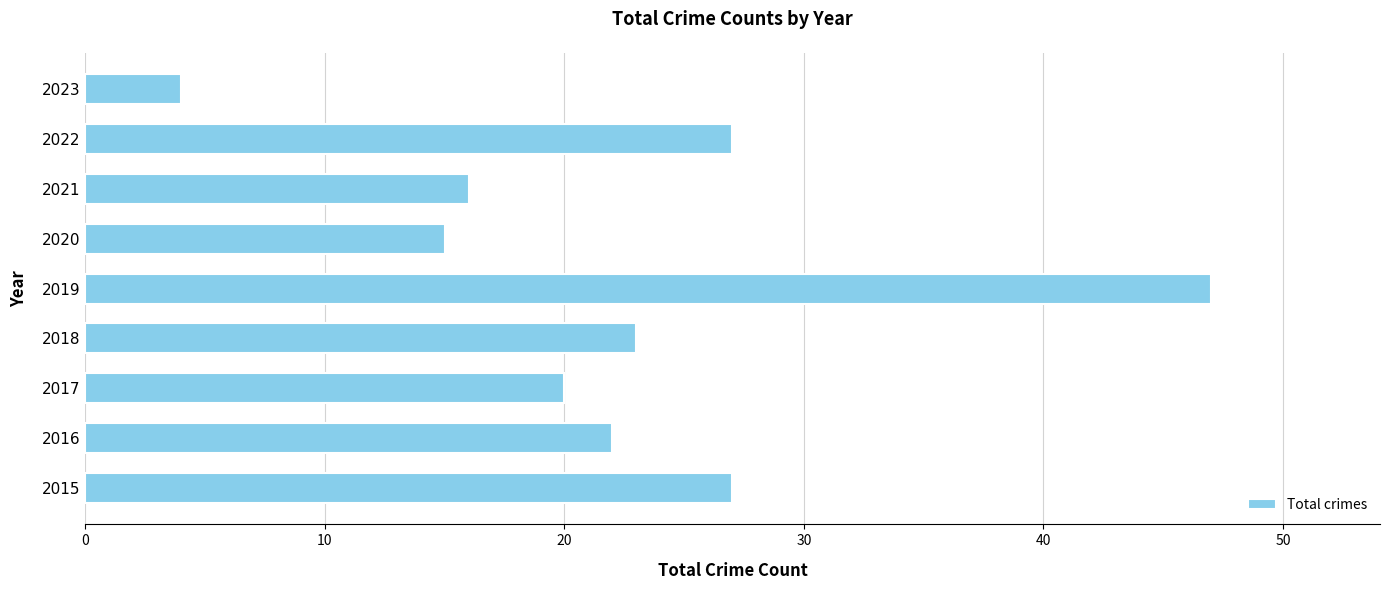

What is the greatest value displayed?

47